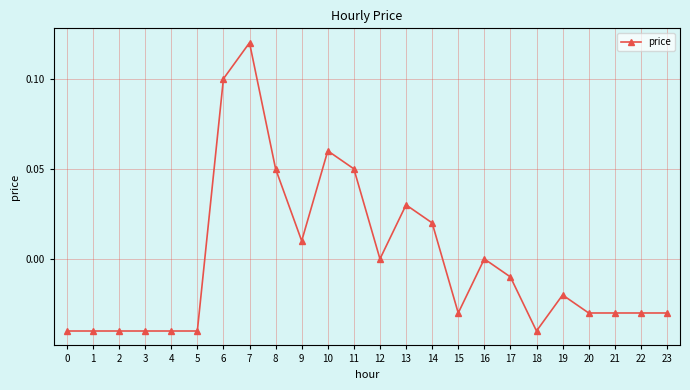

Which category has the highest value across all series?

7